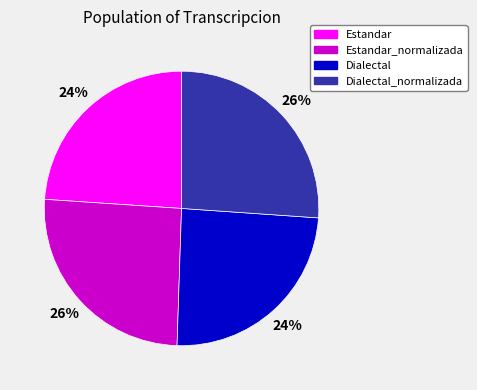

Is it true that Dialectal is 24% of the pie?

True